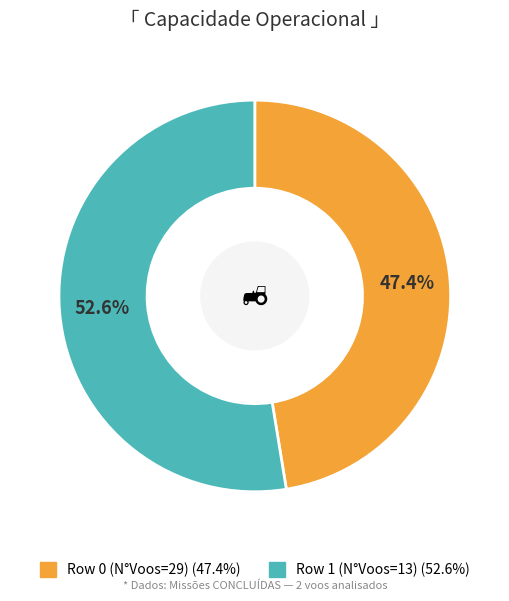

The Row 0 (N°Voos=29) slice represents 41% of the pie. True or false?

False